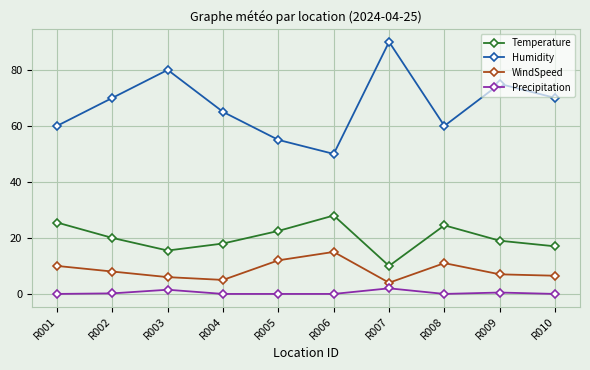

What is the difference between the second highest and minimum values in the WindSpeed series?

8.0